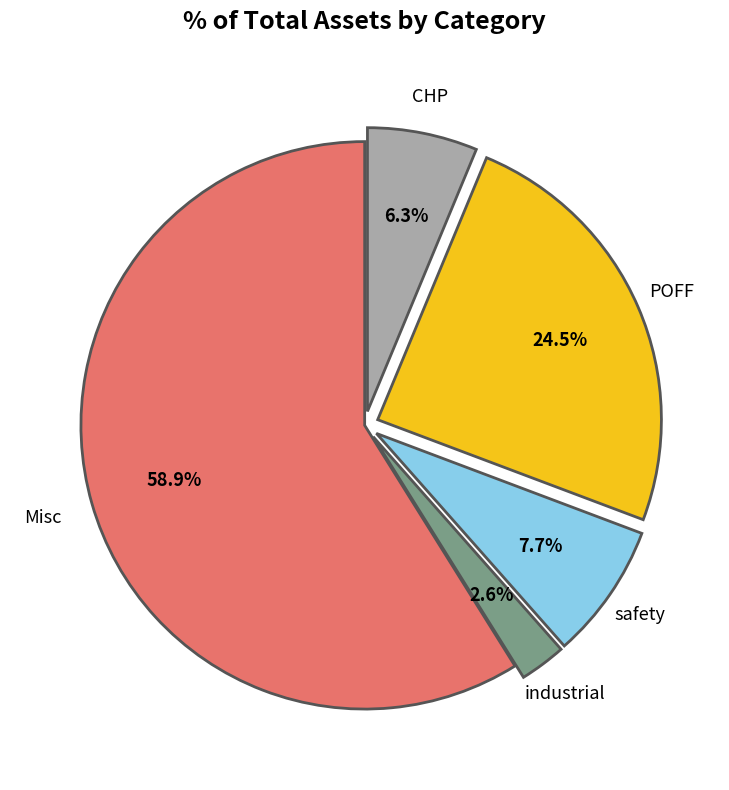

Which category has the smallest portion of the pie?

industrial